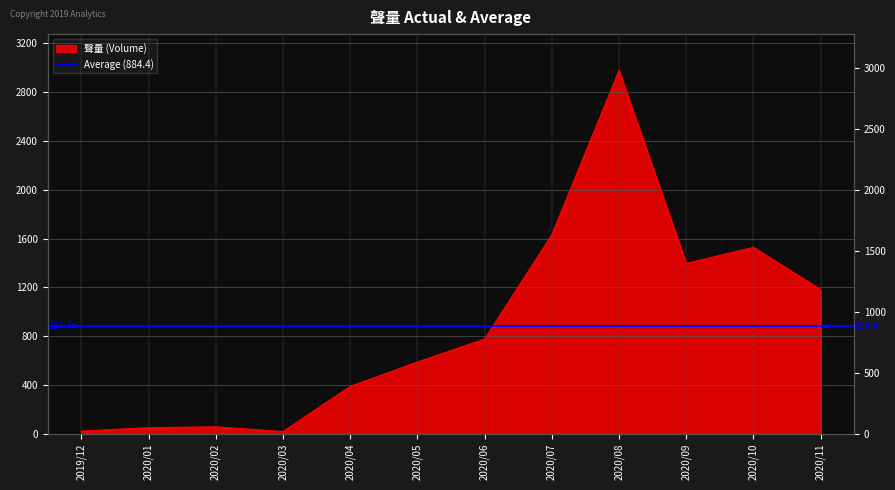

At which category does the data reach its first local valley?

2020/03